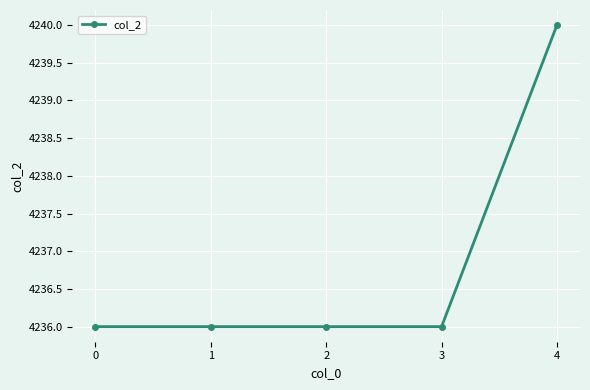

Which has a higher value, 1 or 4?

4